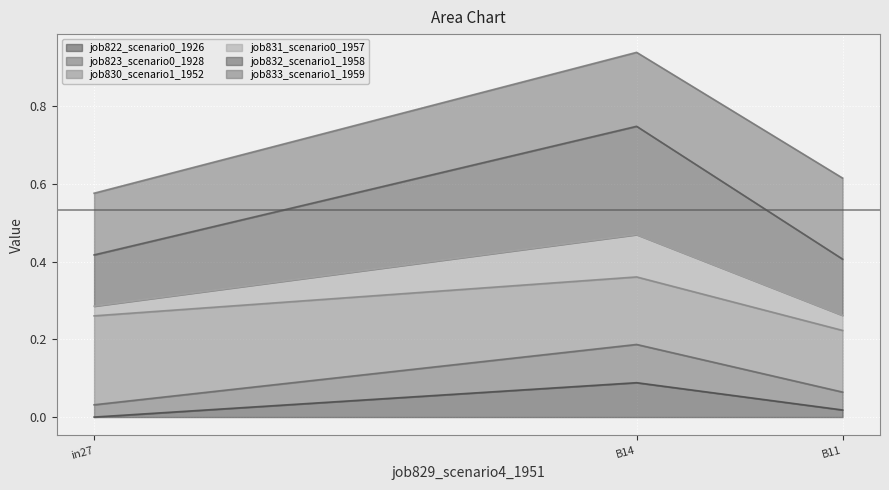

Is it true that job823_scenario0_1928 equals 0.3 at B14?

False